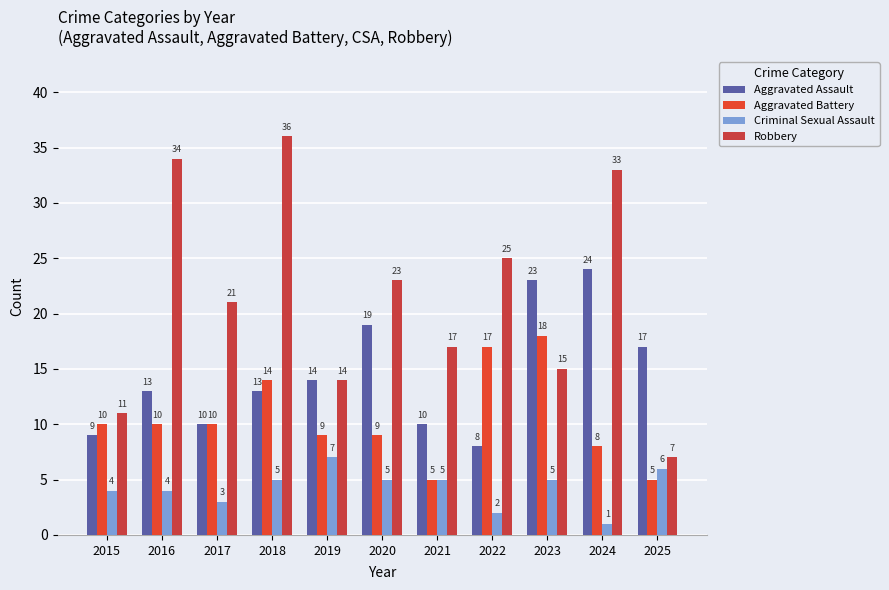

The Robbery series shows 25 at 2022. True or false?

True